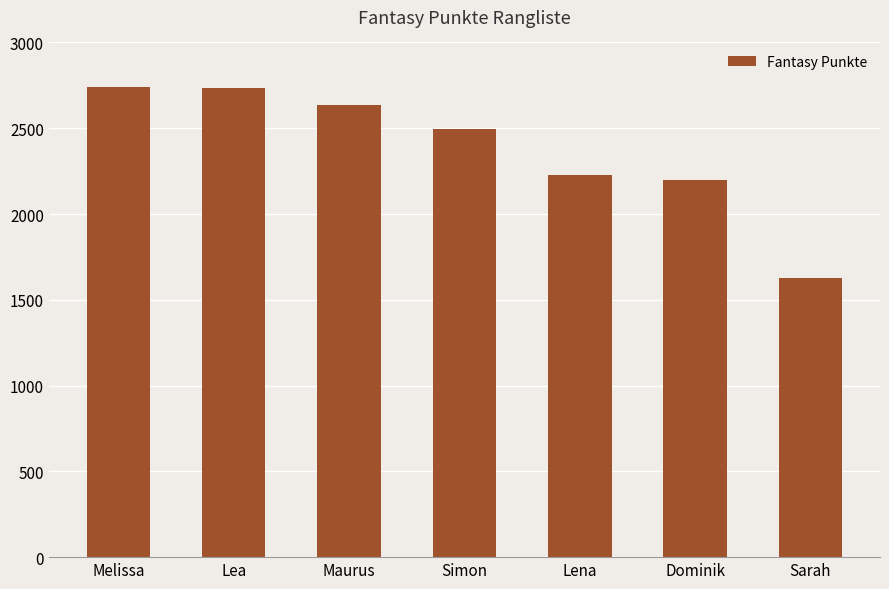

Is it true that the value at Dominik is 759?

False